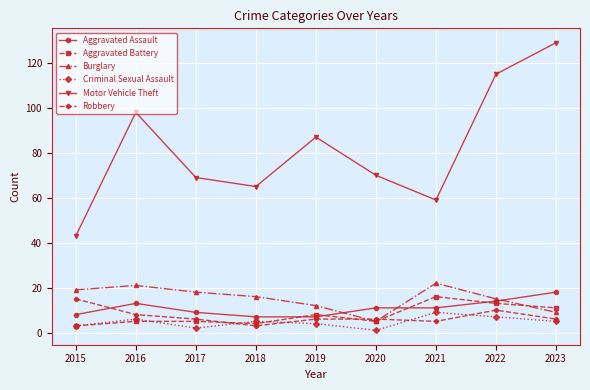

Which series has the widest spread of values?

Motor Vehicle Theft